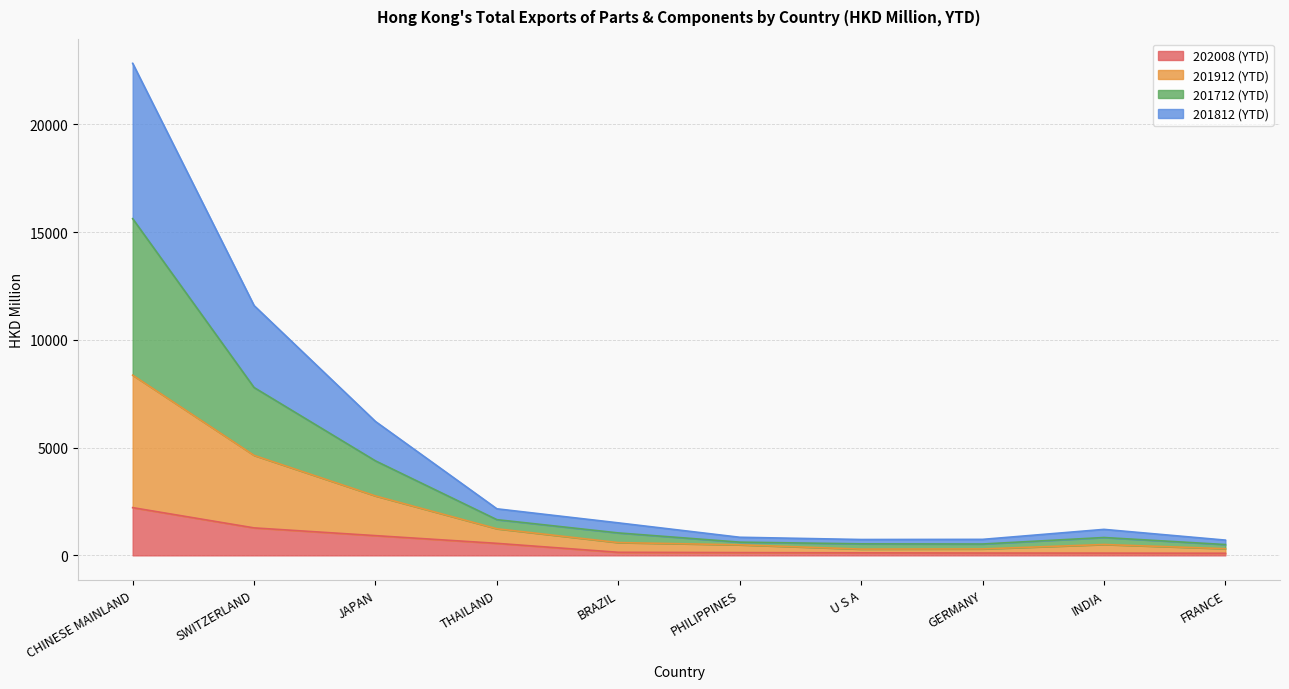

What is the greatest value displayed?

22837.0